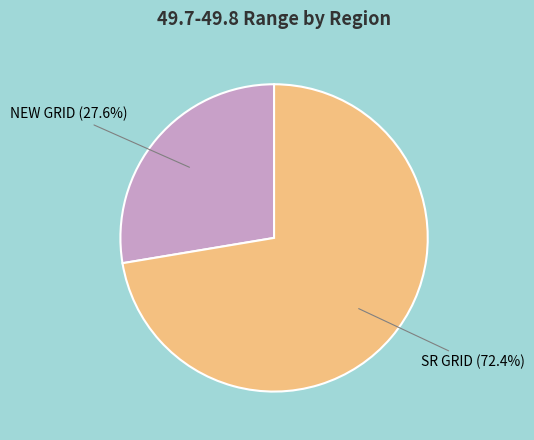

Which category has the smallest portion of the pie?

NEW GRID